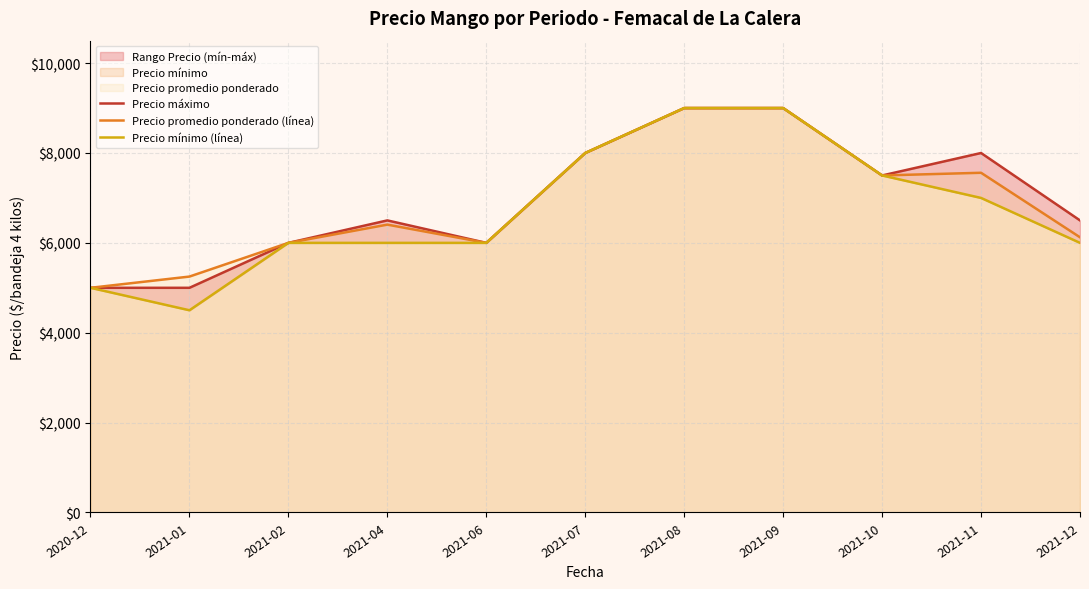

Which series has the largest range (max minus min)?

Precio mínimo (línea)